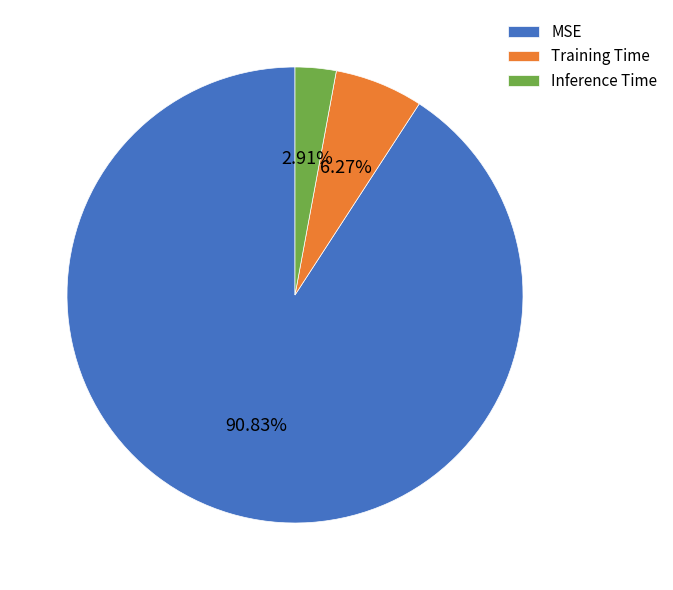

Rank the categories by value from highest to lowest.

MSE, Training Time, Inference Time